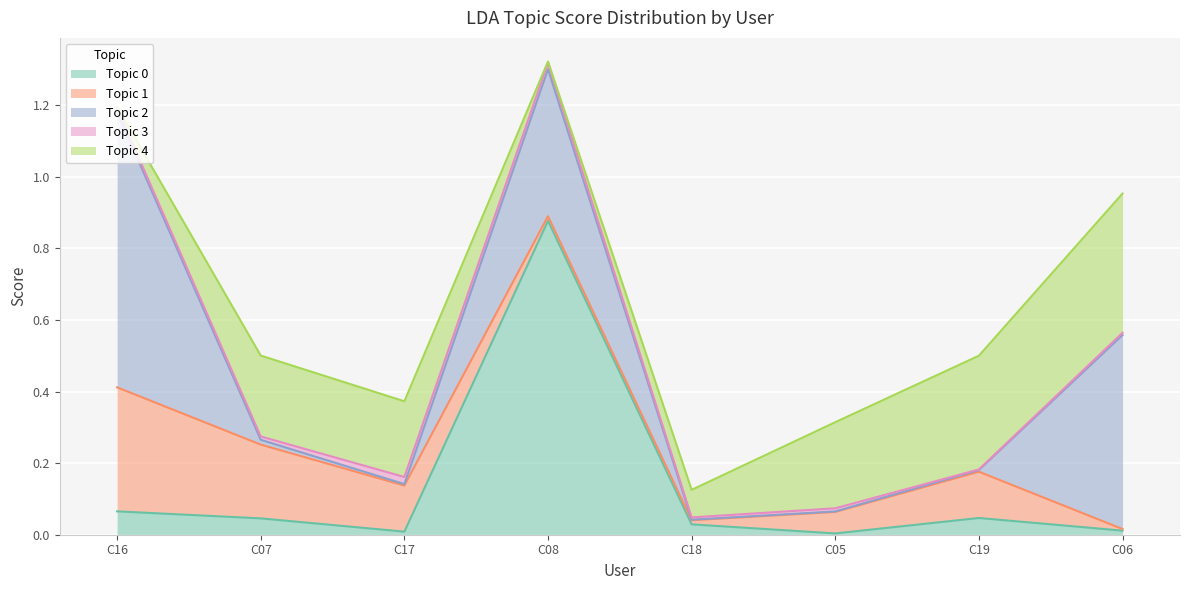

Is the value of Topic 3 at C17 greater than the value of Topic 1 at C19?

No